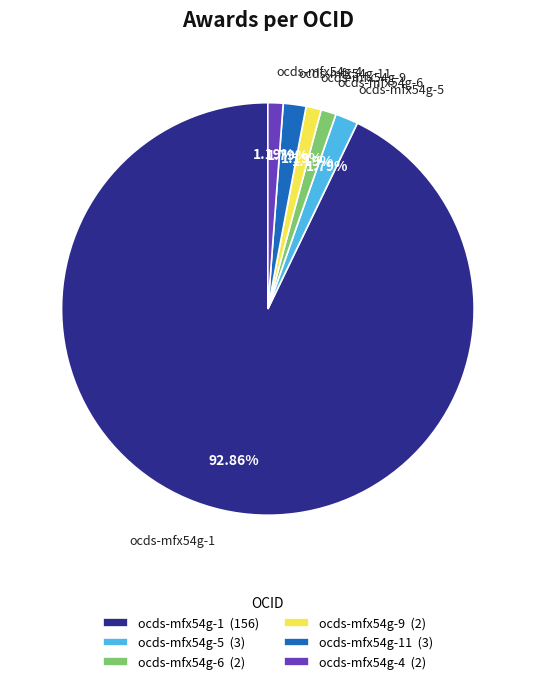

What is the majority slice?

ocds-mfx54g-1 (156)